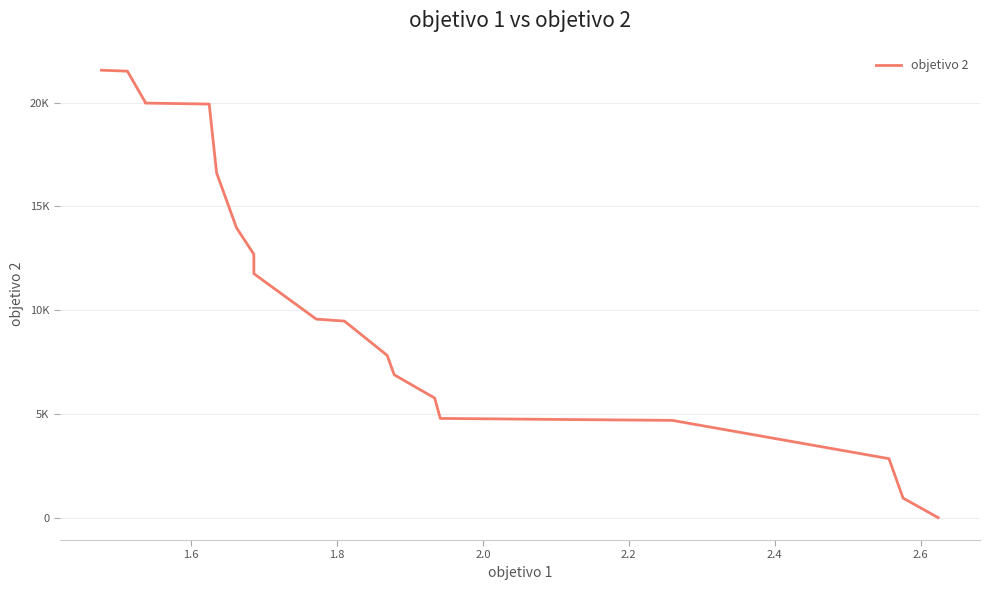

True or false: there are more than 0 points higher than both neighbors.

False